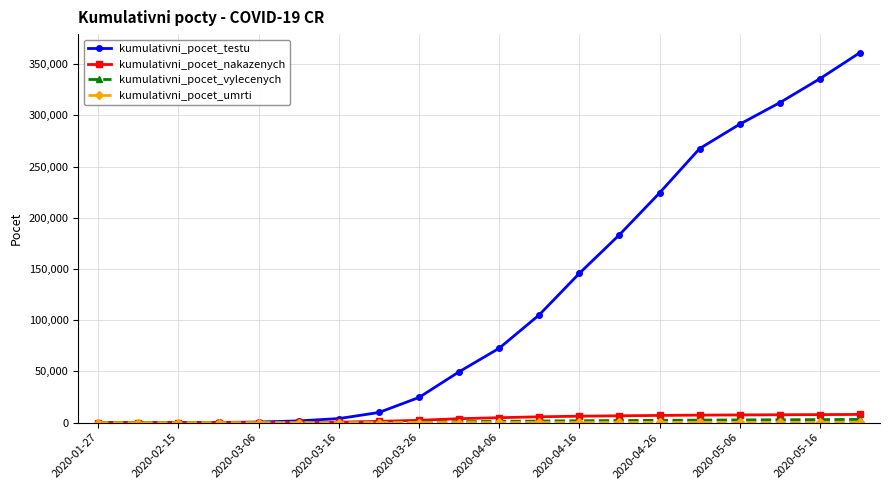

At how many categories does at least one series exceed 202735?

6